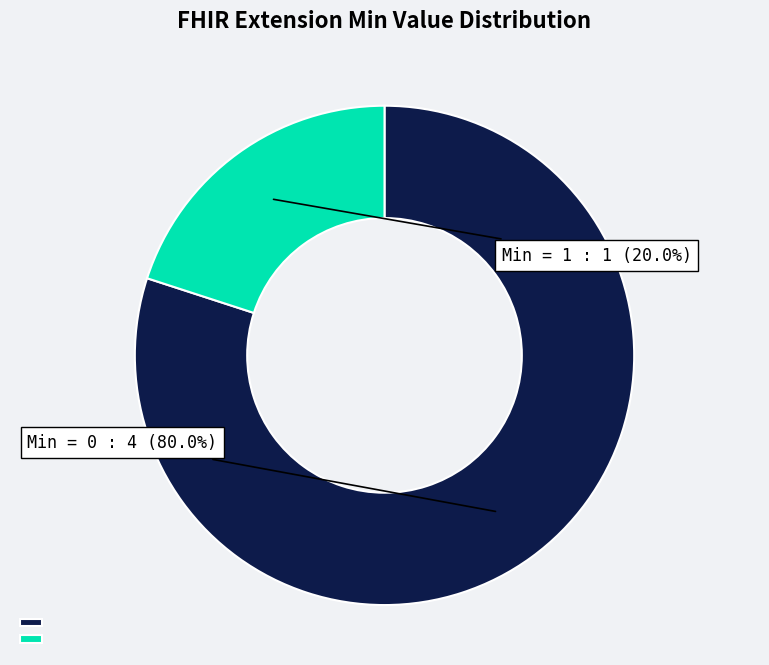

What percentage is NOT represented by Min = 1 (Extension.url) : 1?

80.0%